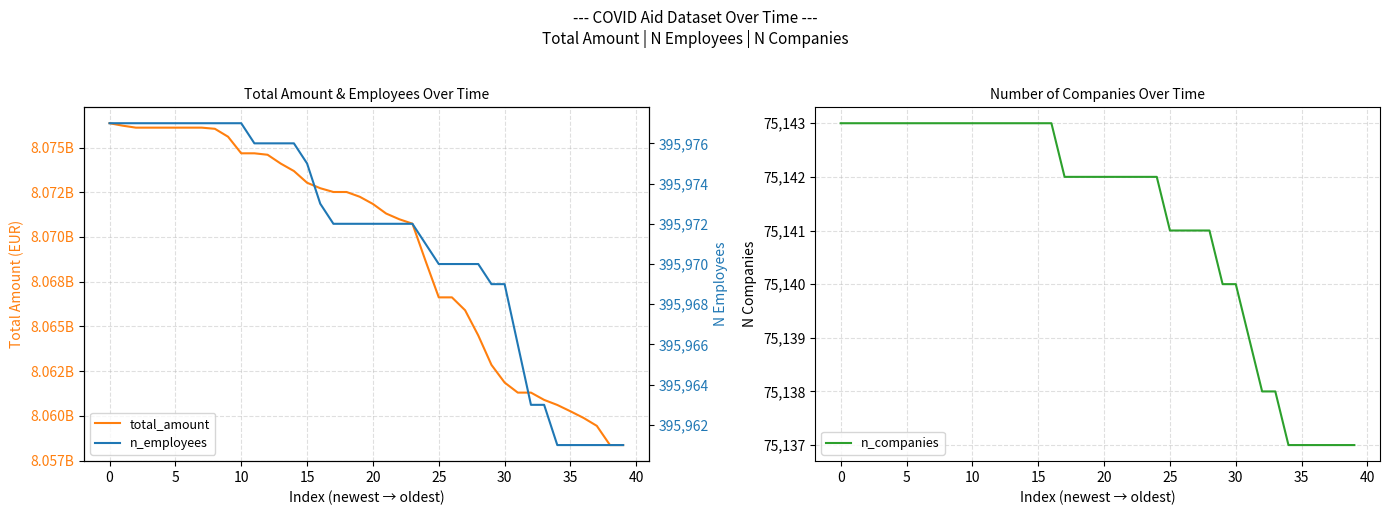

The value of n_companies at 15 is 110607. True or false?

False